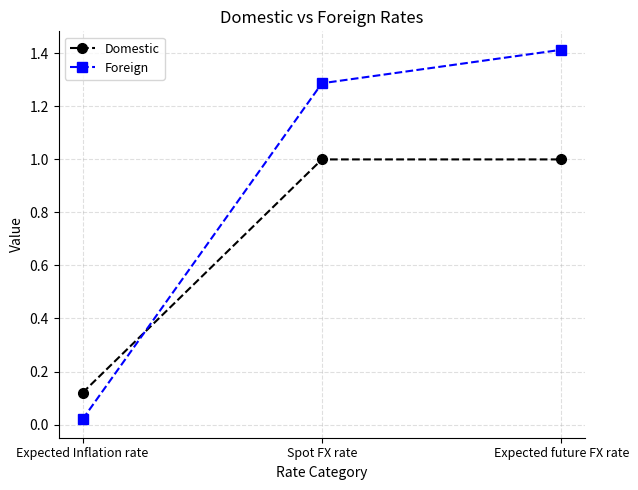

Does the chart display data point markers on the line(s)?

Yes